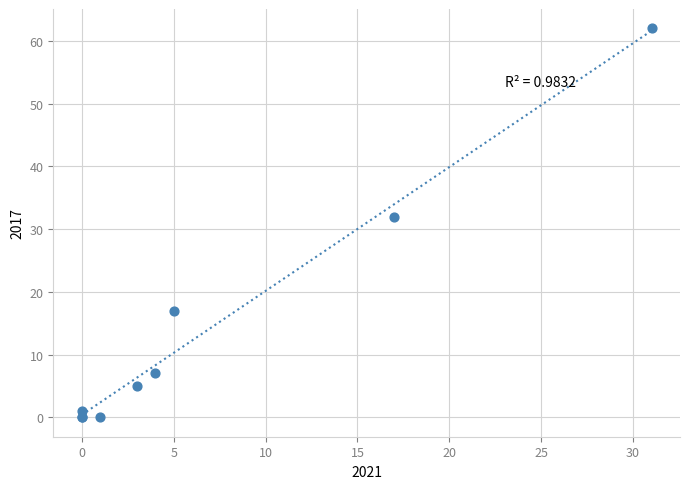

What Y value in the scatter plot is closest to 31?

32